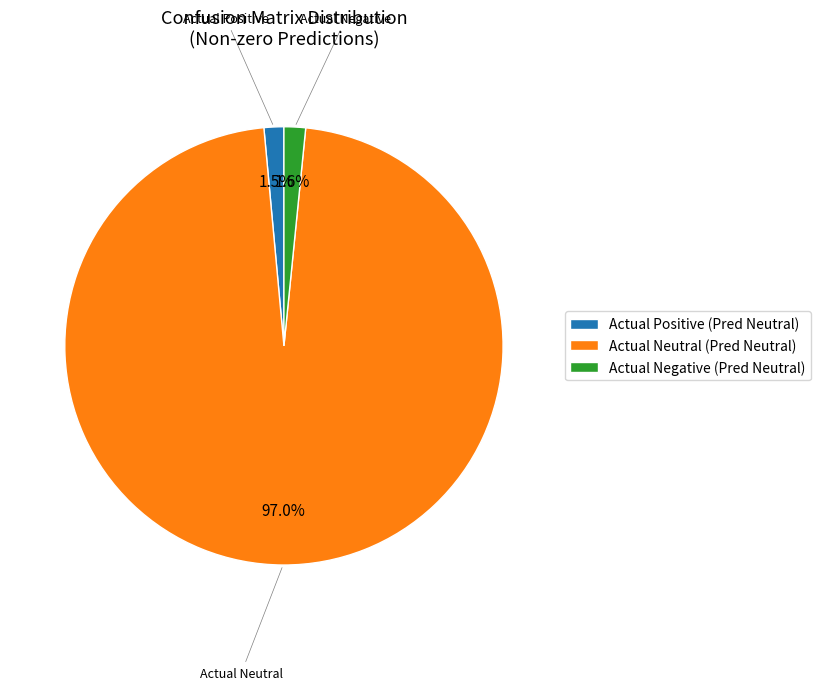

What portion of the pie excludes Actual Negative (Pred Neutral)?

98.4%